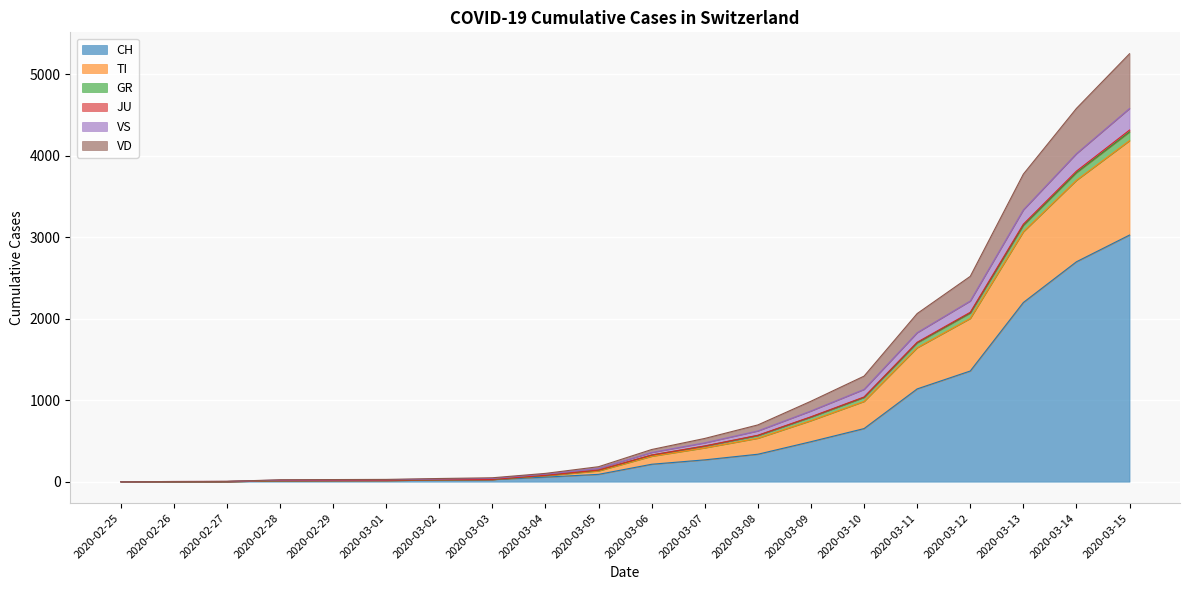

Which category has the highest value in the CH series?

2020-03-15